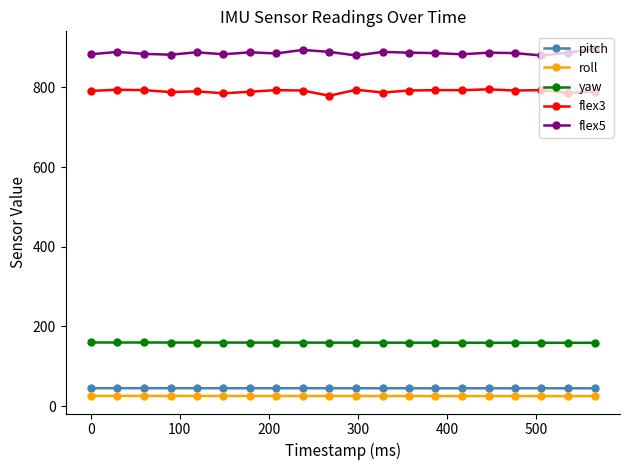

Which series has the largest total across all categories?

flex5